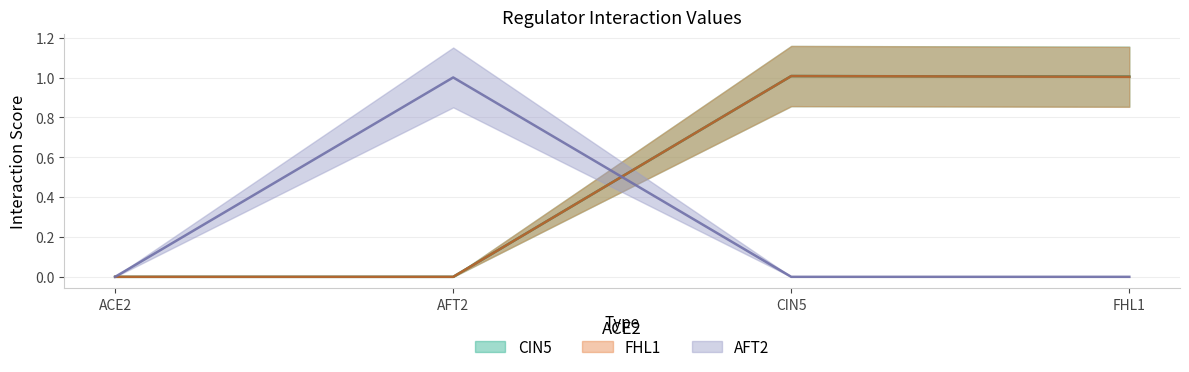

Is the value of CIN5 at ACE2 greater than the value of FHL1 at AFT2?

No